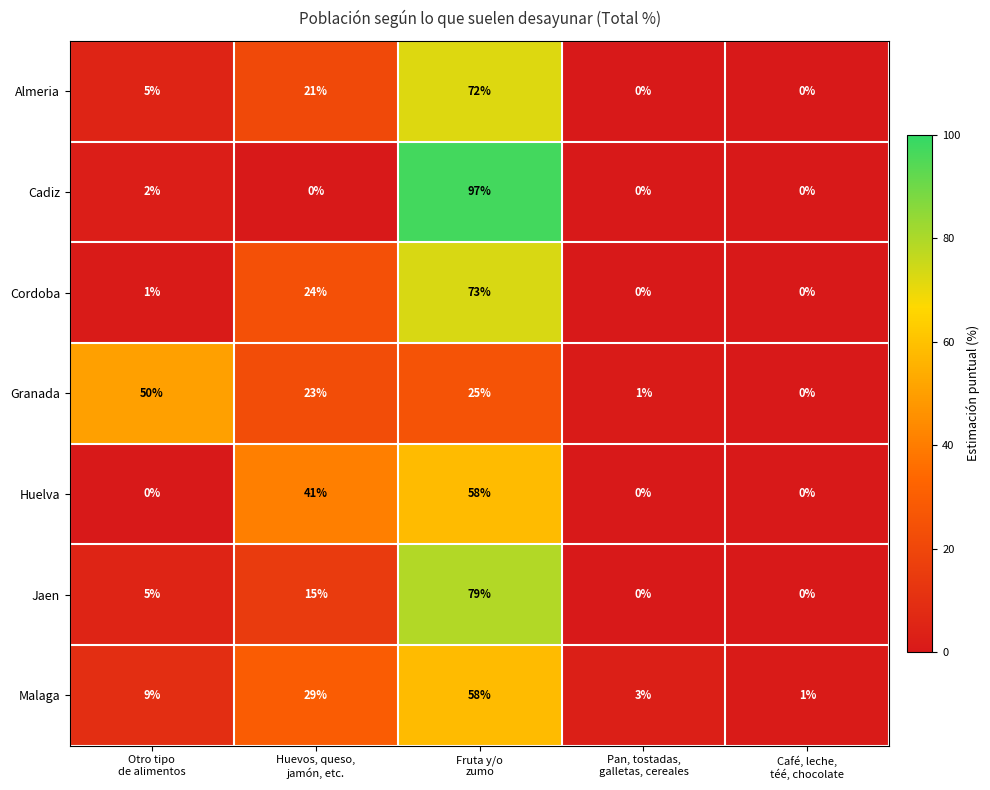

What is the difference between the second highest and minimum values in the Malaga series?

28